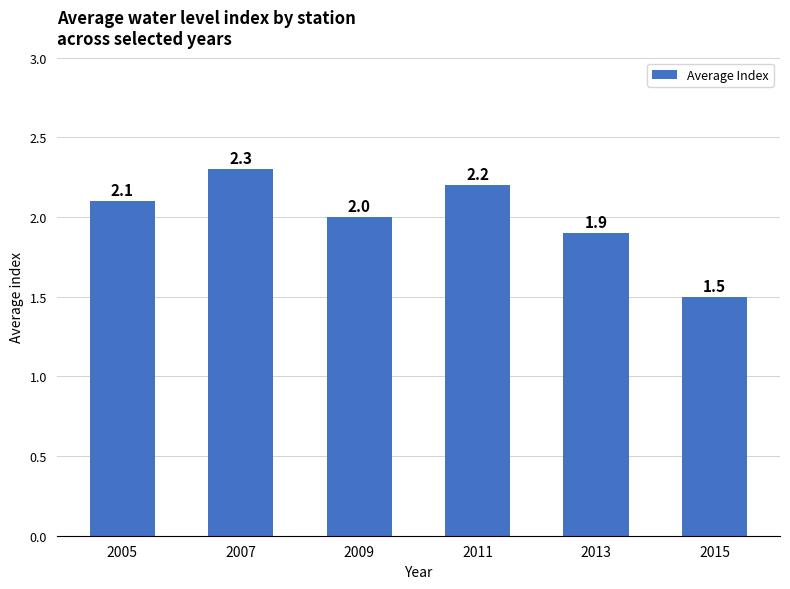

Rank the categories by value from highest to lowest.

2007, 2011, 2005, 2009, 2013, 2015